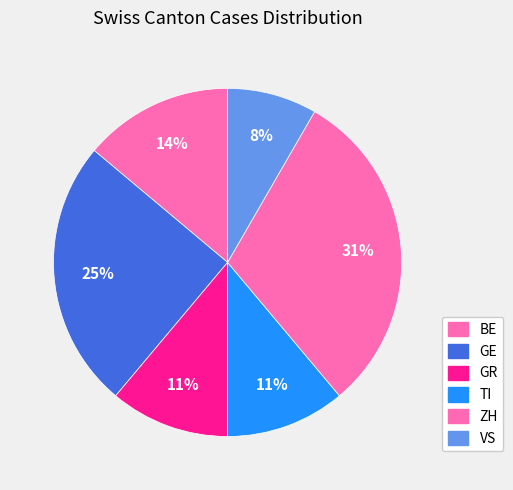

Which category has the smallest portion of the pie?

VS